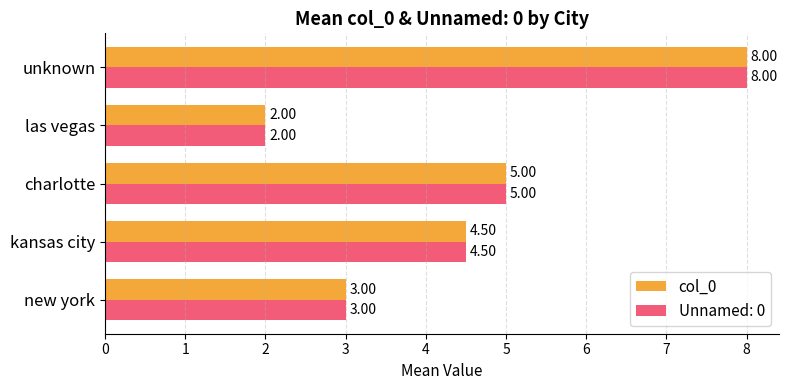

At which label is Unnamed: 0 closest to 5?

charlotte